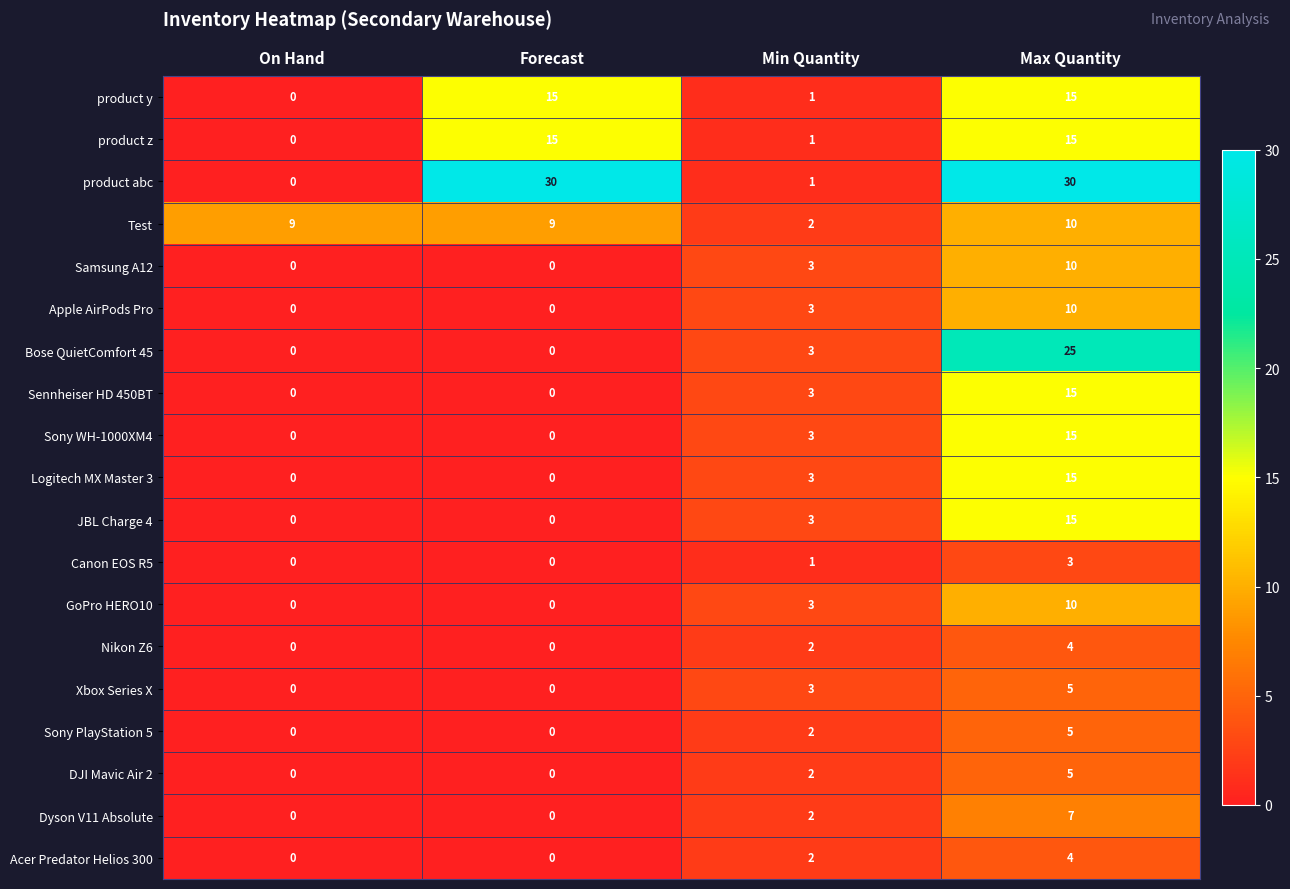

Is the value of Dyson V11 Absolute at Max Quantity greater than the value of JBL Charge 4 at Max Quantity?

No